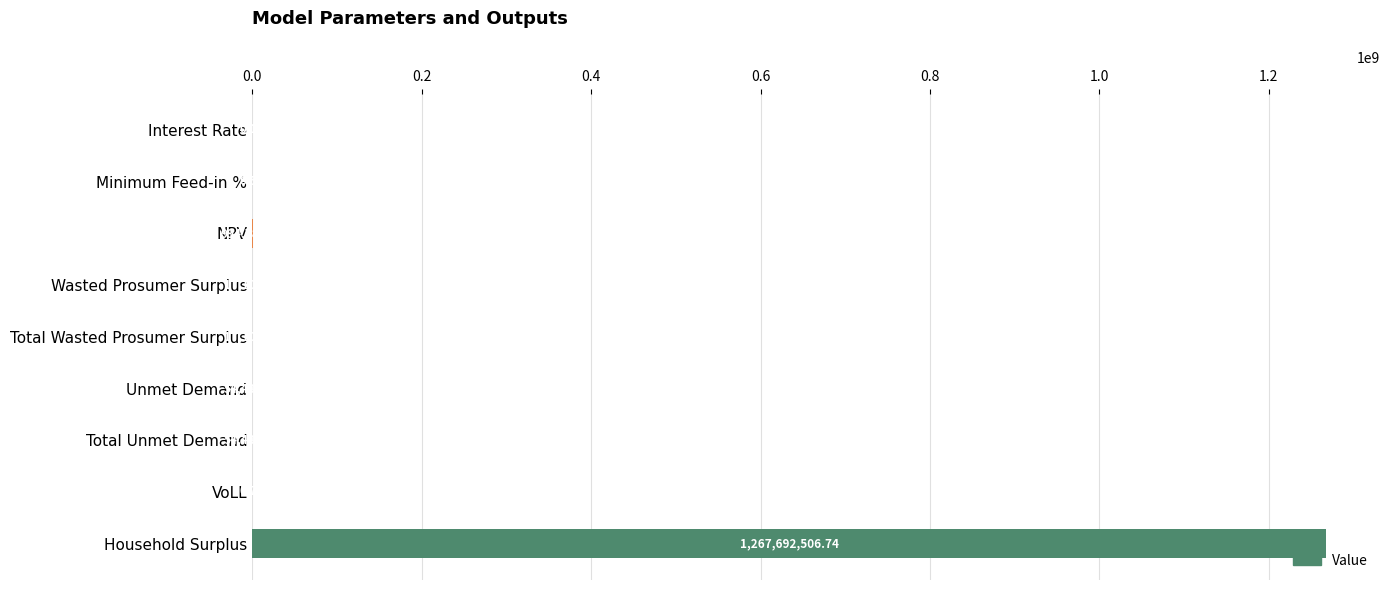

Which label corresponds to the largest value in the chart?

Household Surplus